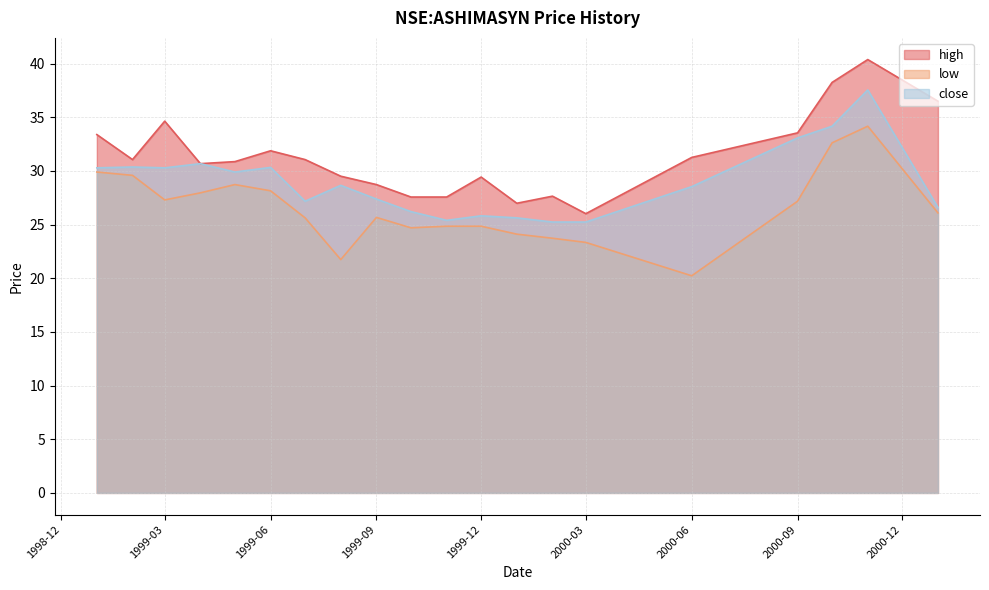

Reading left to right, list all the values displayed in this chart.

high: 1999-01=33.4	1999-02=31.1	1999-03=34.6	1999-04=30.7	1999-05=30.9	1999-06=31.9	1999-07=31.1	1999-08=29.5	1999-09=28.7	1999-10=27.6	1999-11=27.6	1999-12=29.4	2000-01=27.0	2000-02=27.6	2000-03=26.0	2000-06=31.3	2000-09=33.5	2000-10=38.2	2000-11=40.4	2001-01=36.5
low: 1999-01=29.9	1999-02=29.6	1999-03=27.3	1999-04=28.0	1999-05=28.7	1999-06=28.1	1999-07=25.6	1999-08=21.7	1999-09=25.7	1999-10=24.7	1999-11=24.9	1999-12=24.9	2000-01=24.1	2000-02=23.7	2000-03=23.3	2000-06=20.2	2000-09=27.2	2000-10=32.6	2000-11=34.2	2001-01=26.1
close: 1999-01=30.3	1999-02=30.4	1999-03=30.3	1999-04=30.7	1999-05=29.9	1999-06=30.3	1999-07=27.2	1999-08=28.7	1999-09=27.4	1999-10=26.2	1999-11=25.4	1999-12=25.8	2000-01=25.6	2000-02=25.2	2000-03=25.2	2000-06=28.5	2000-09=33.1	2000-10=34.2	2000-11=37.5	2001-01=26.6